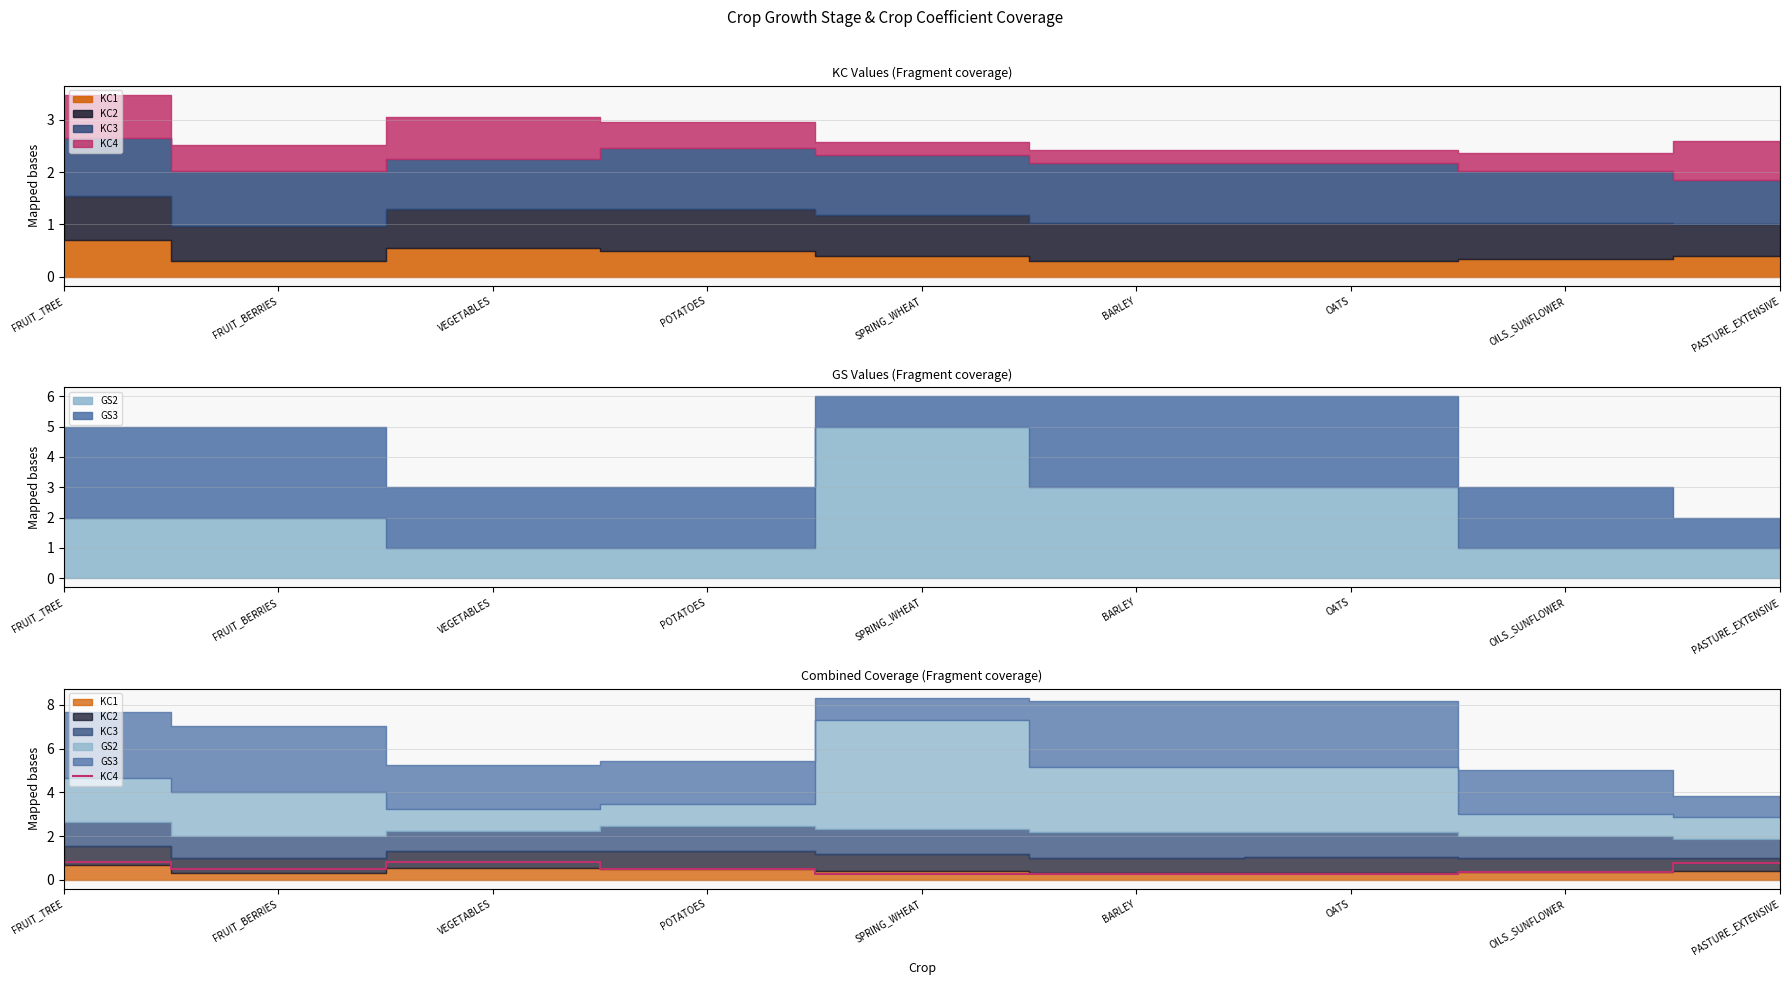

How many data points does each series have?

9